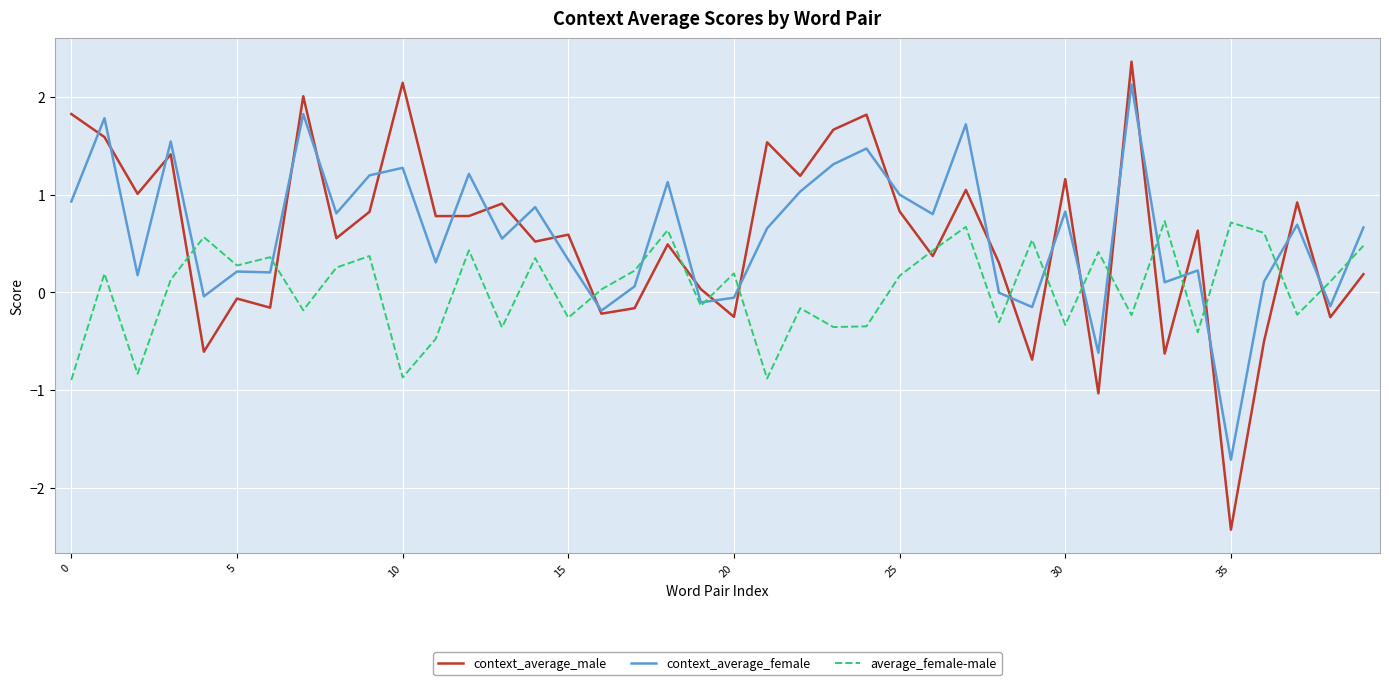

How many values in the context_average_male series exceed 0?

28